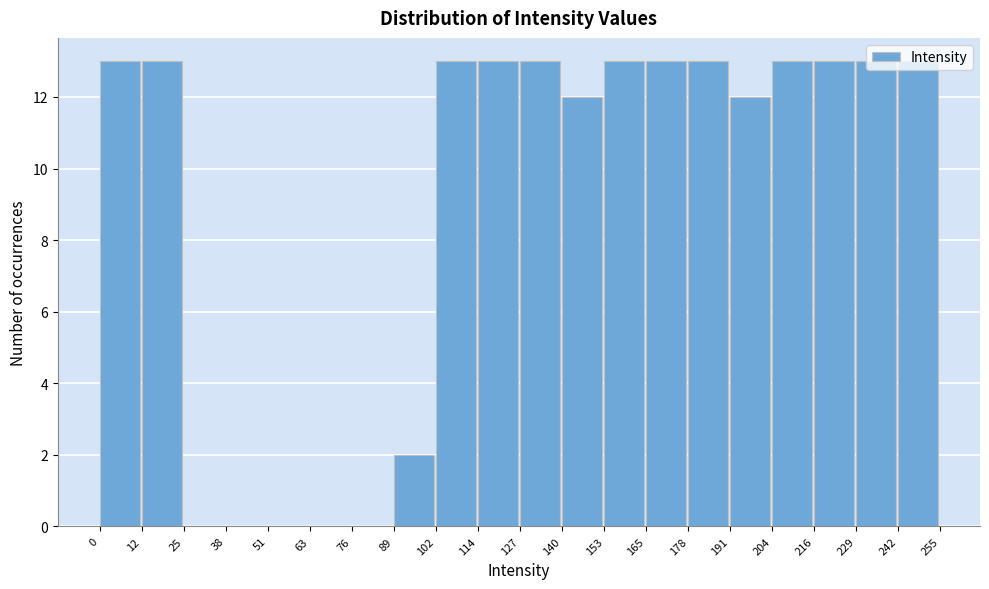

Reading left to right, list every bar in this chart as the range it spans on the x-axis followed by its height. The values are not printed on the chart, so give them approximately, as read against the axis.

0 to 12: 13
12 to 25: 13
25 to 38: 0
38 to 51: 0
51 to 63: 0
63 to 76: 0
76 to 89: 0
89 to 102: 2
102 to 114: 13
114 to 127: 13
127 to 140: 13
140 to 153: 12
153 to 165: 13
165 to 178: 13
178 to 191: 13
191 to 204: 12
204 to 216: 13
216 to 229: 13
229 to 242: 13
242 to 255: 13